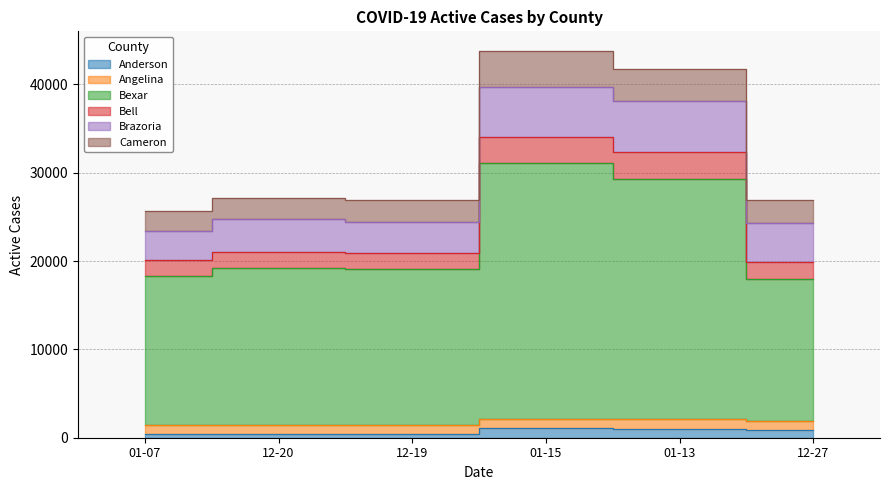

The value of Anderson at 12-20 is 374. True or false?

True